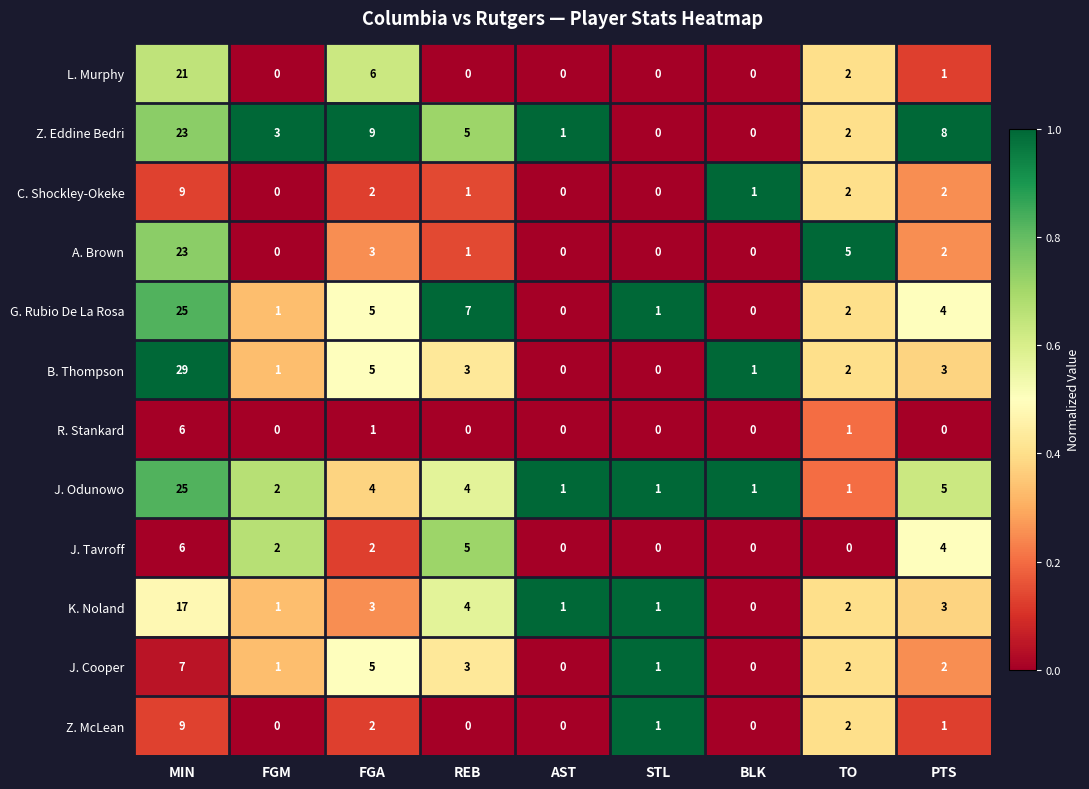

Between FGA and PTS, which series saw the biggest shift?

L. Murphy